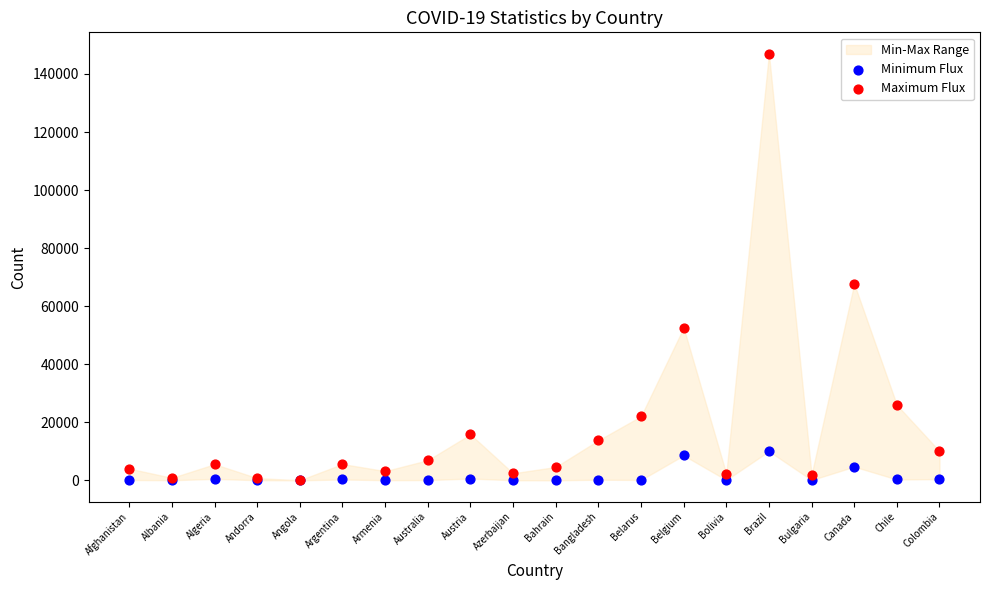

Which series has the widest spread of Y values?

Maximum Flux